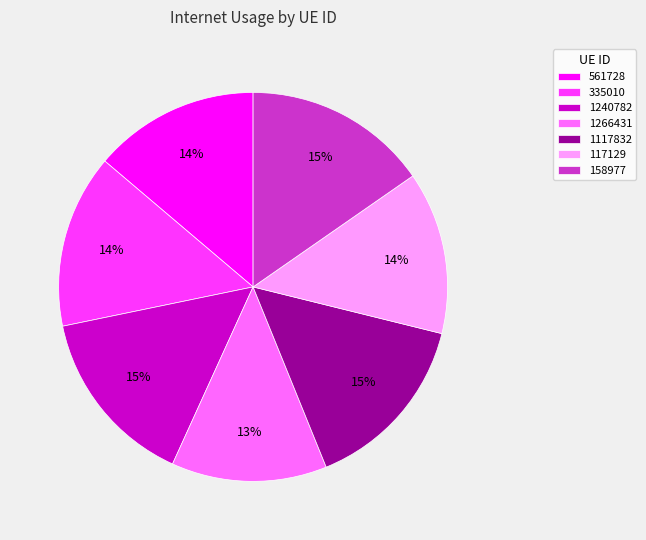

How many segments does this pie chart have?

7